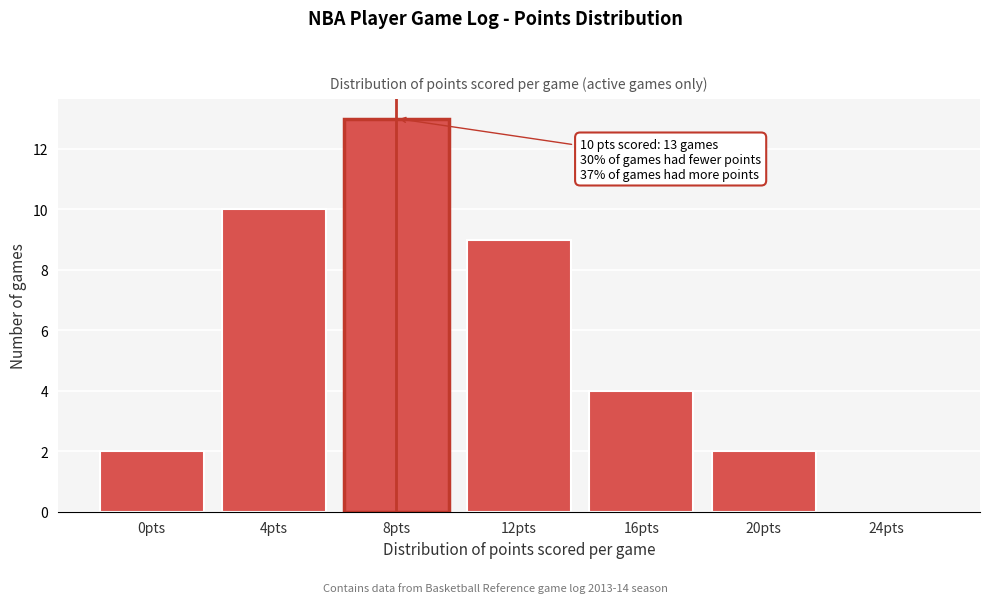

Reading left to right, list all the values displayed in this chart.

0pts=2	4pts=10	8pts=13	12pts=9	16pts=4	20pts=2	24pts=0